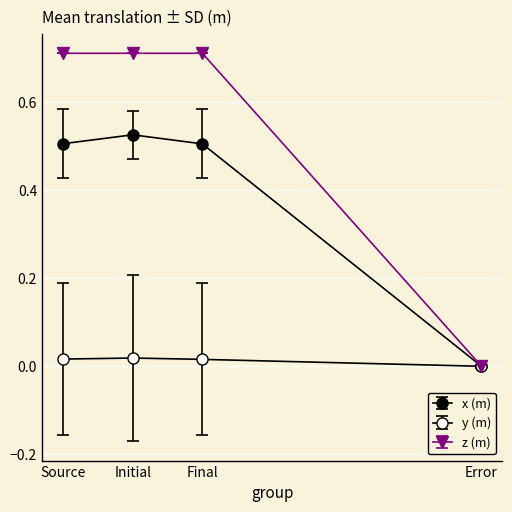

Does the chart display data point markers on the line(s)?

Yes